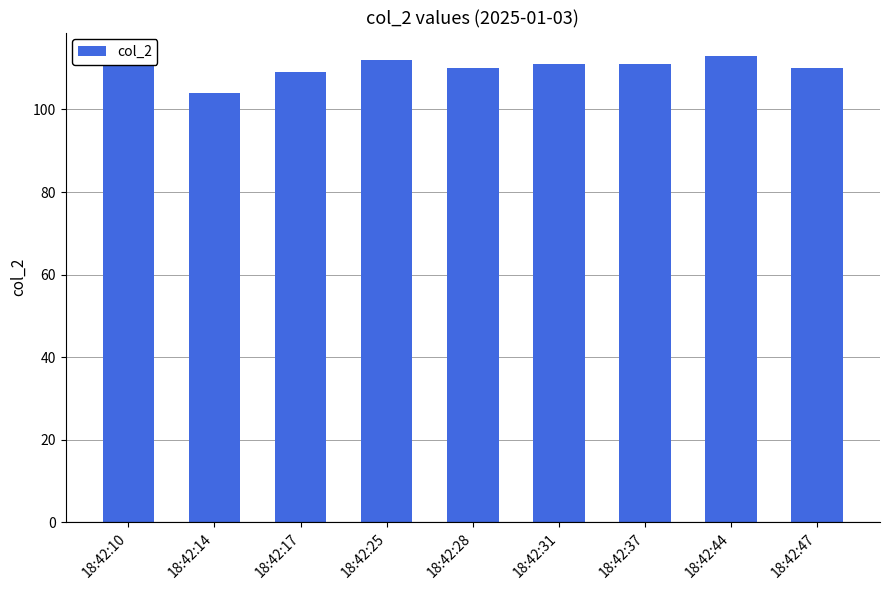

Reading left to right, extract all data points from this chart.

18:42:10=111	18:42:14=104	18:42:17=109	18:42:25=112	18:42:28=110	18:42:31=111	18:42:37=111	18:42:44=113	18:42:47=110